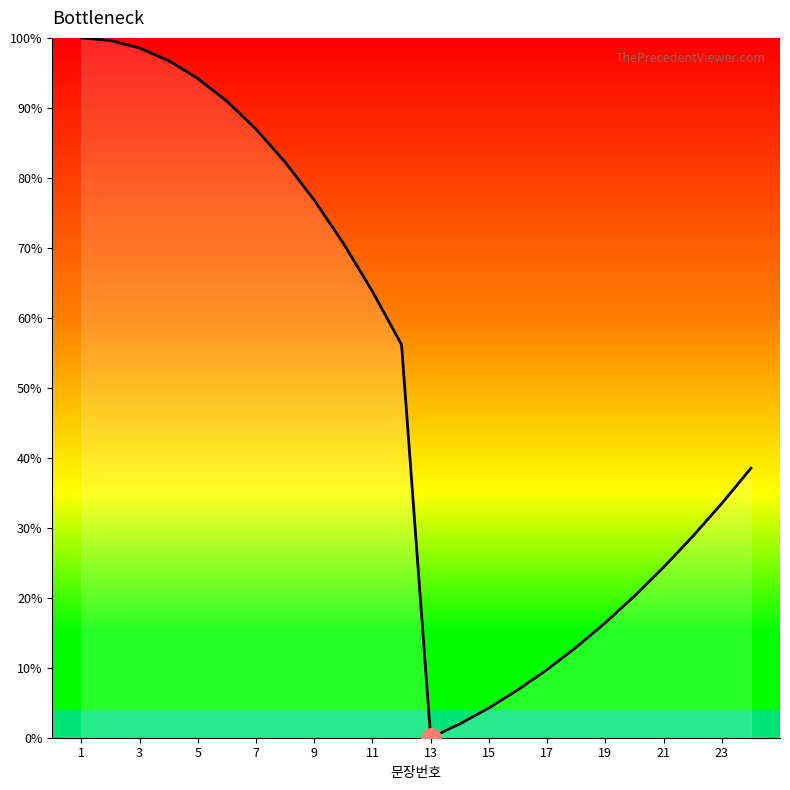

What is the maximum value shown in the chart?

100.0